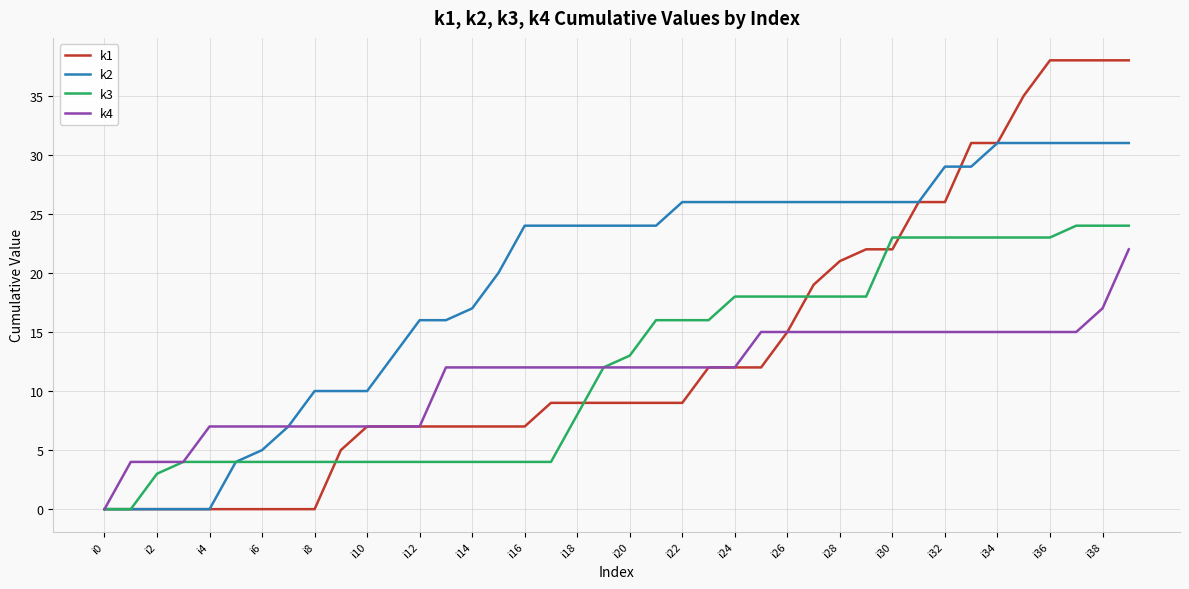

What is the maximum value for k1?

38